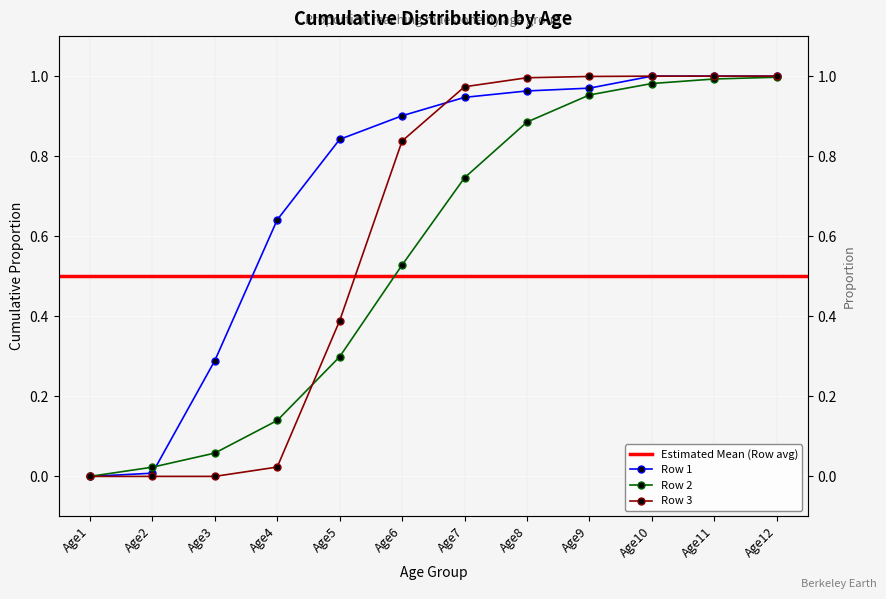

How many data points does each series have?

12